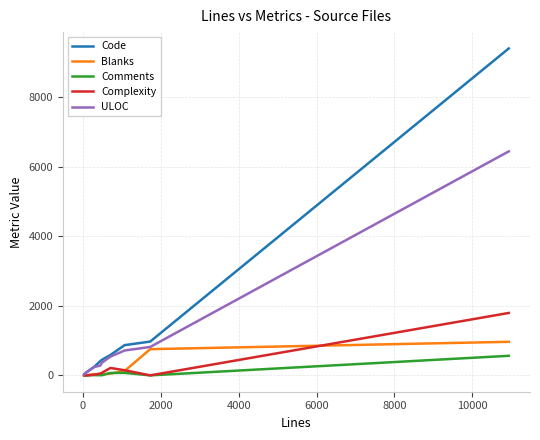

What is the greatest value displayed?

9406